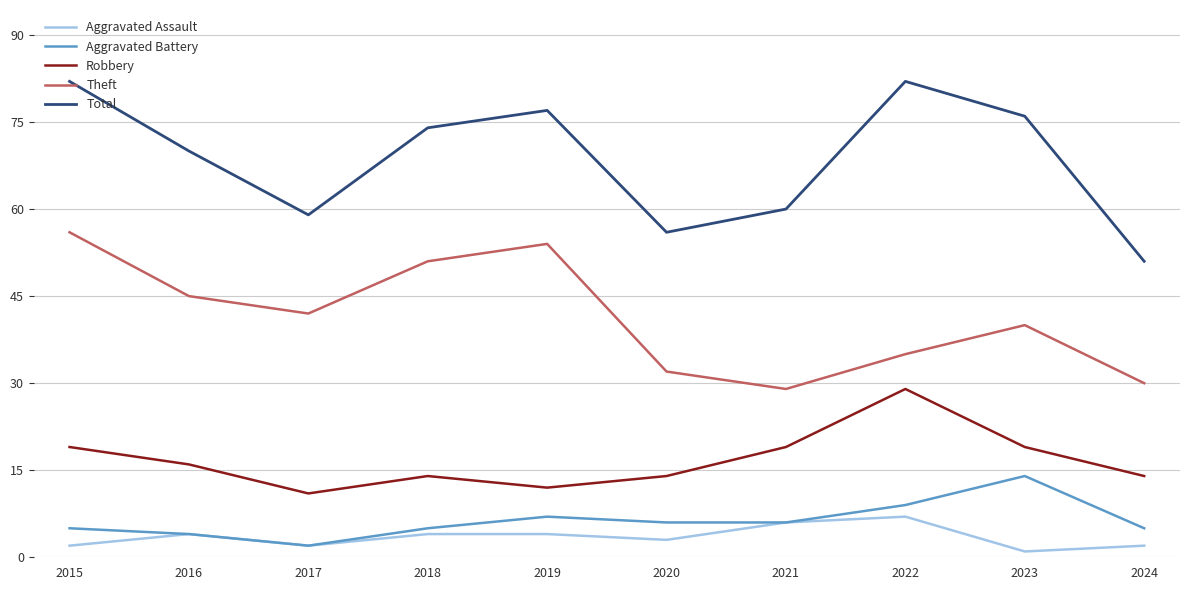

What value does the Total series have at 2024, to the nearest 10?

50